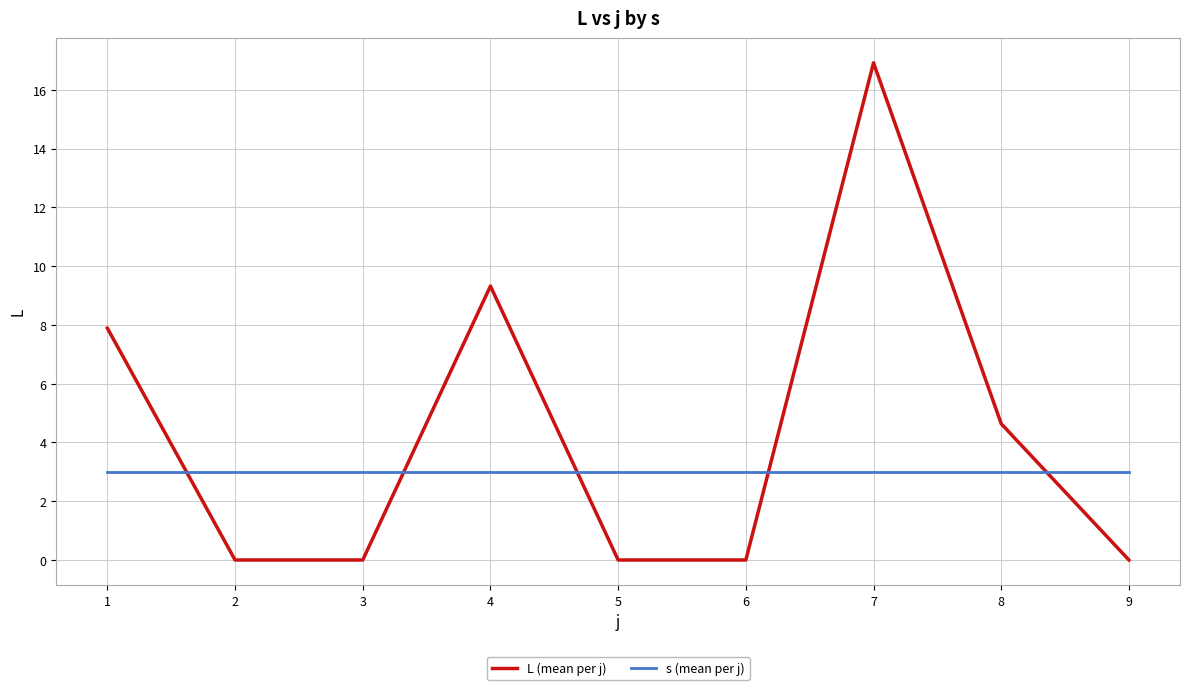

What is the sum of all L (mean per j) values?

38.8